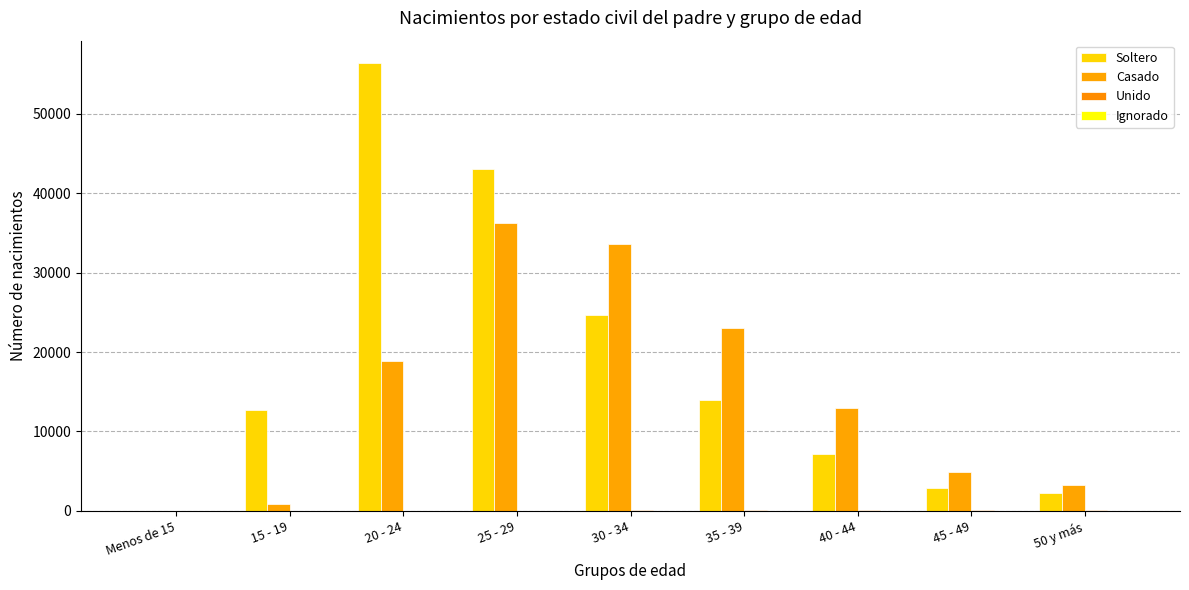

How many groups of bars are there?

9